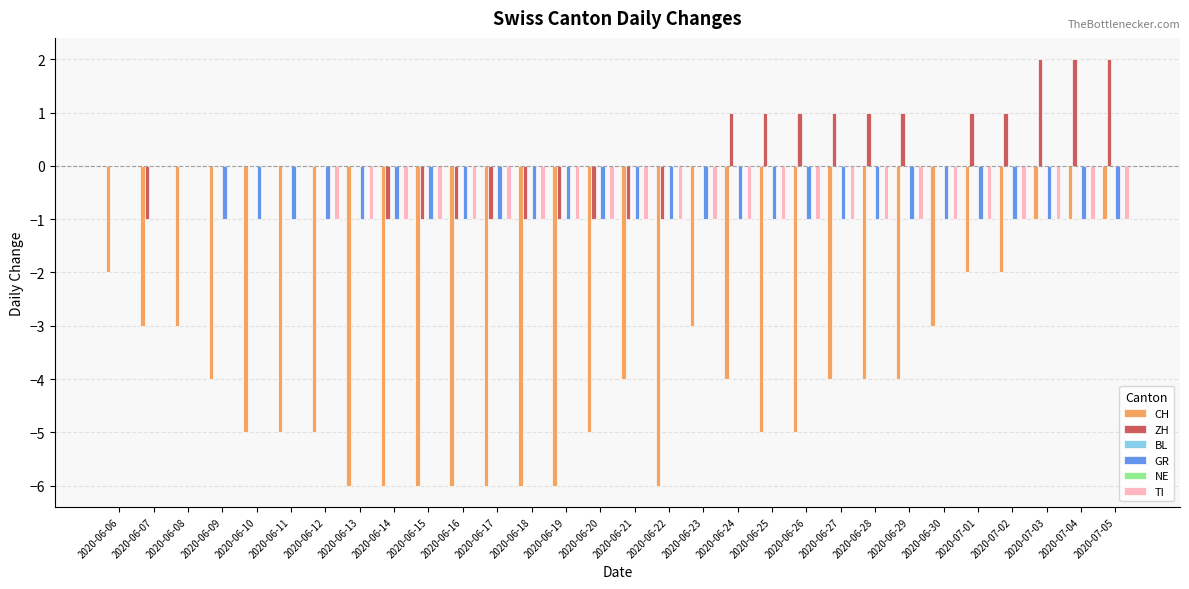

What is the label of the 19th bar from the right?

2020-06-17